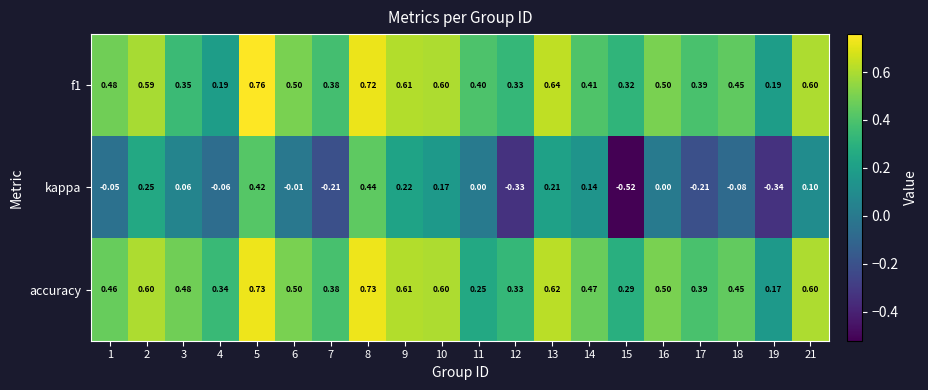

Which series has the widest spread of values?

kappa